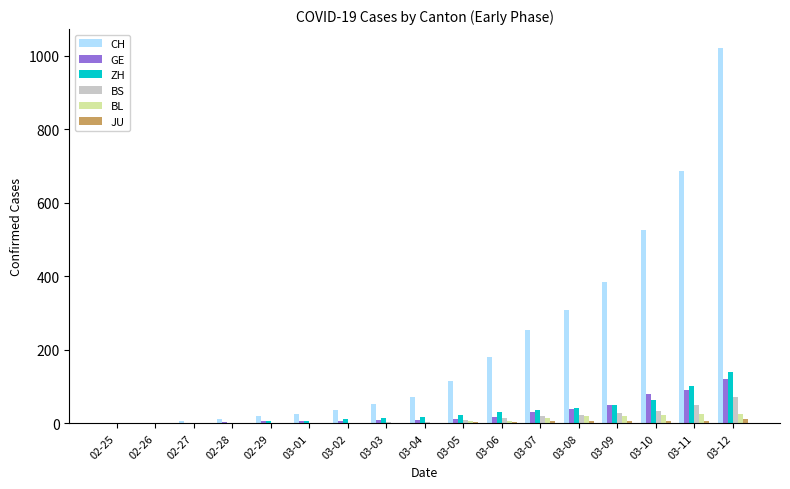

Is the value of BS at 03-02 greater than the value of CH at 03-09?

No